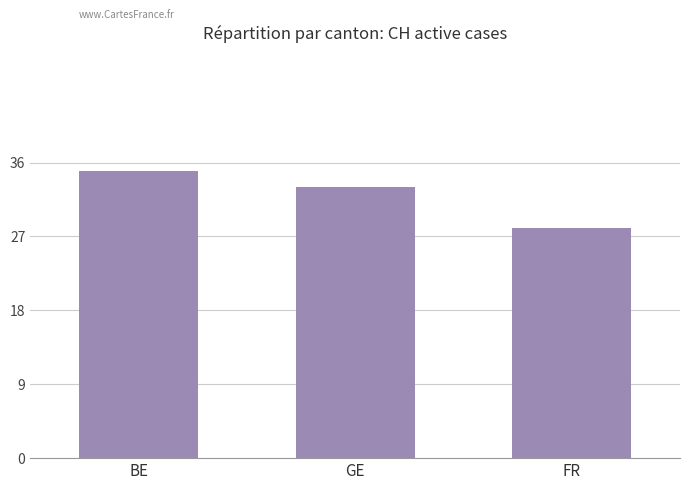

Is it true that the value at FR is 28?

True